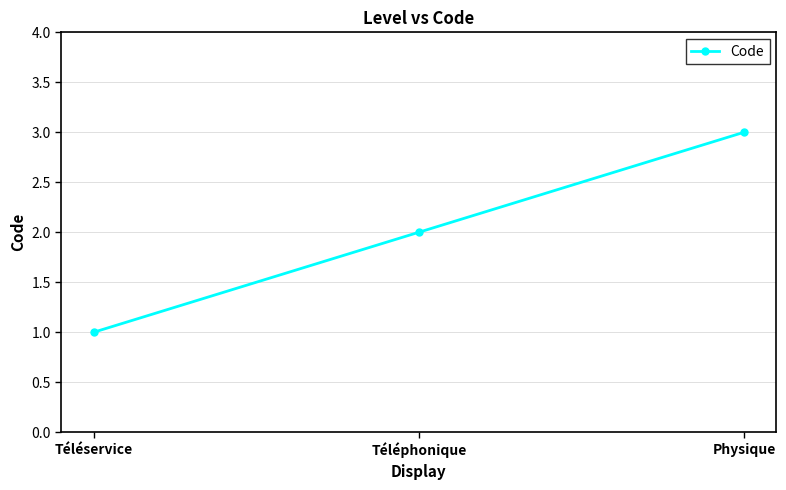

What value does the data have at Téléservice?

1